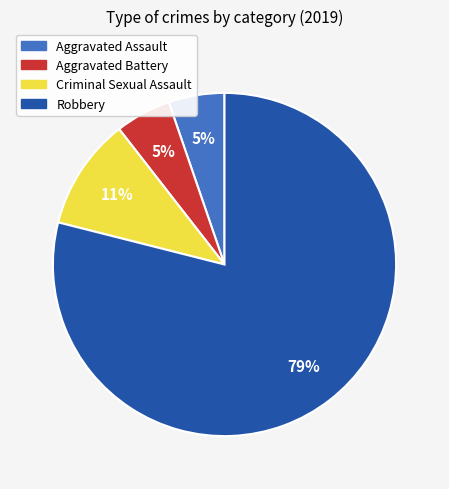

Does Robbery account for over 50% of the chart?

Yes